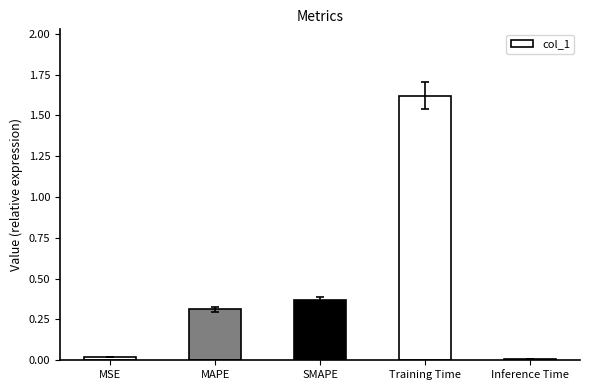

At which category does the chart reach its peak across all series?

Training Time